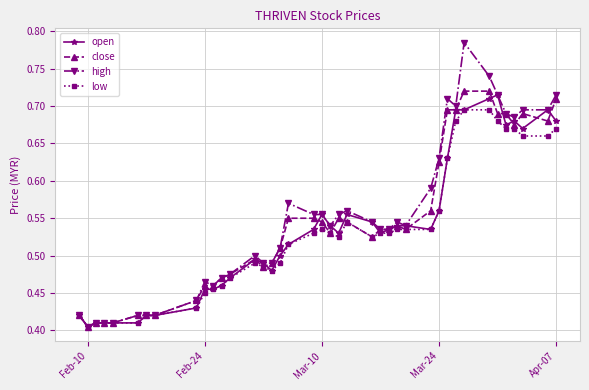

True or false: open has more than 0 points higher than both neighbors.

True